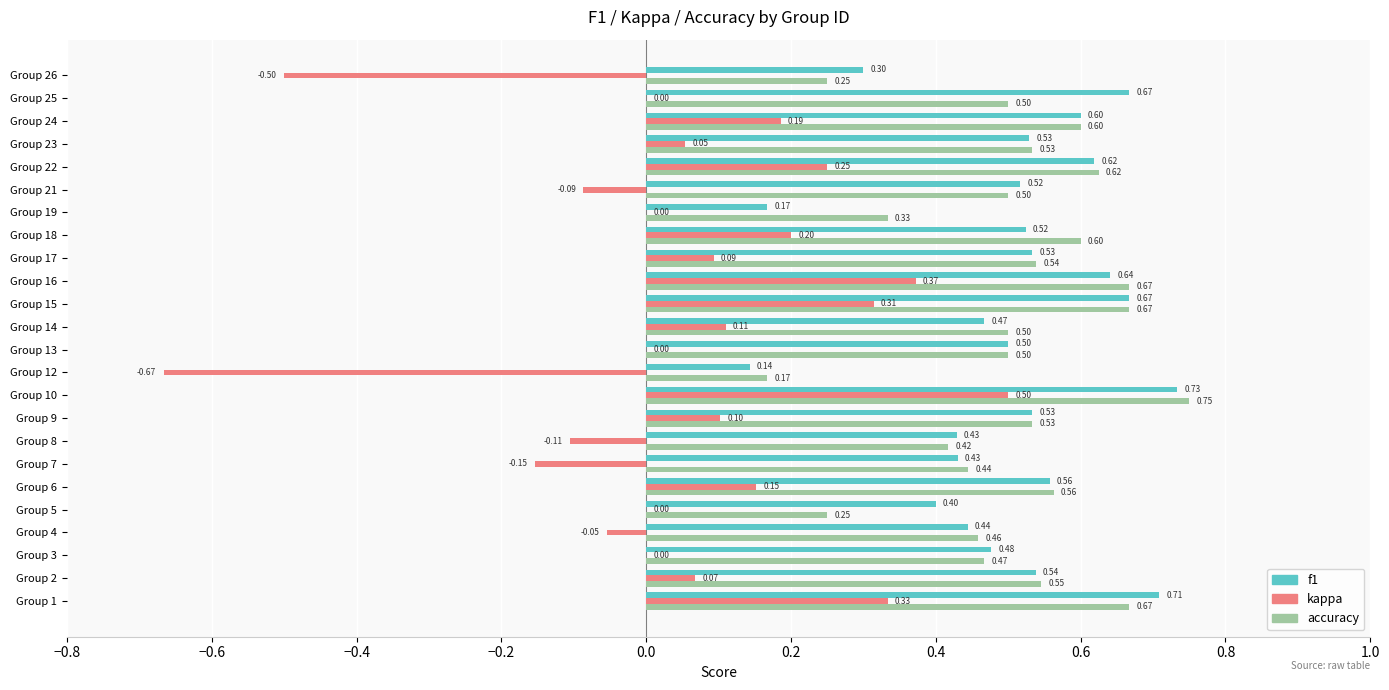

At which label does f1 reach its peak?

Group 10